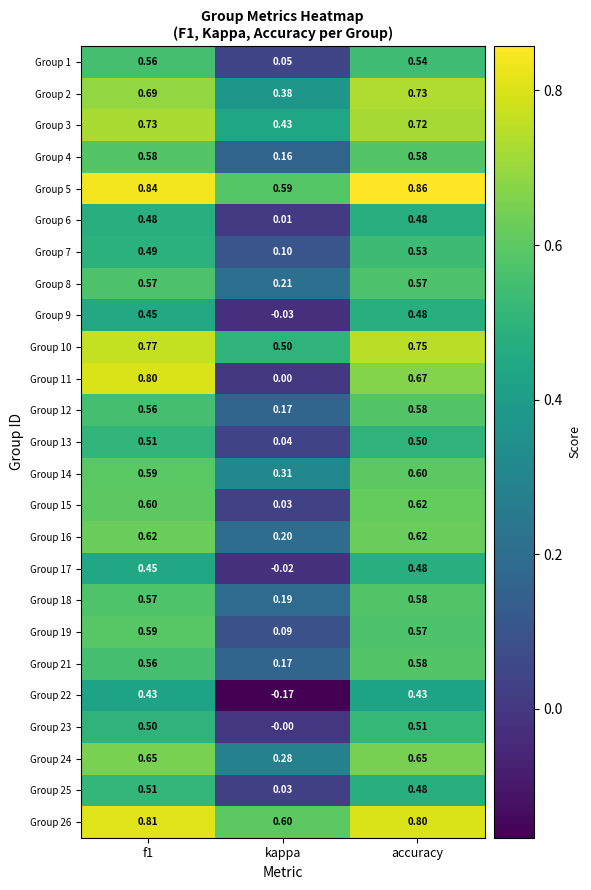

At which label is Group 22 closest to 0?

kappa